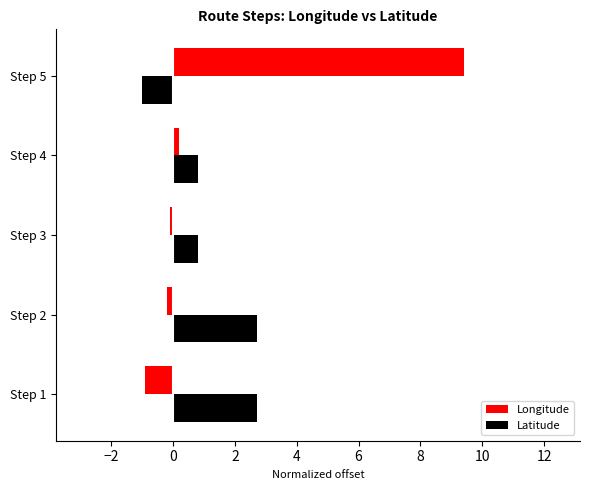

Which category has the lowest value in the Latitude series?

Step 5